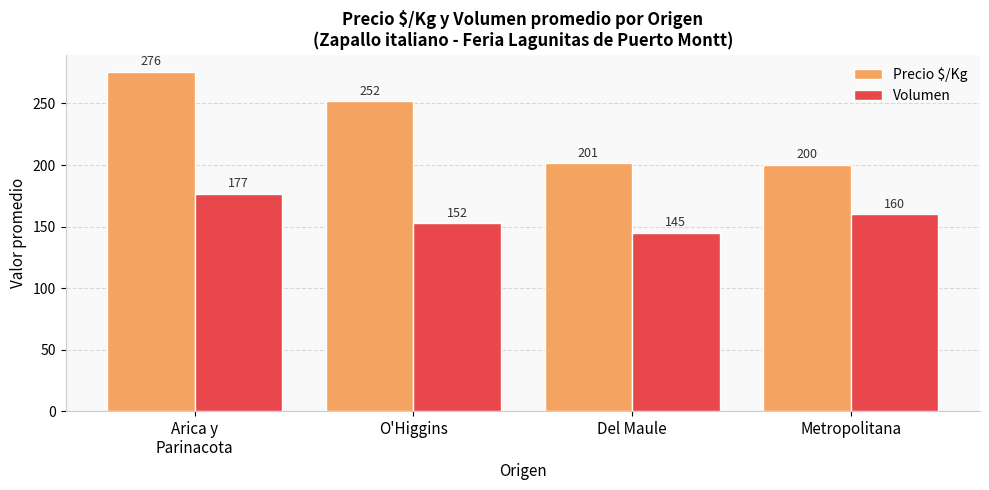

What is the total value across all series at Metropolitana?

360.0